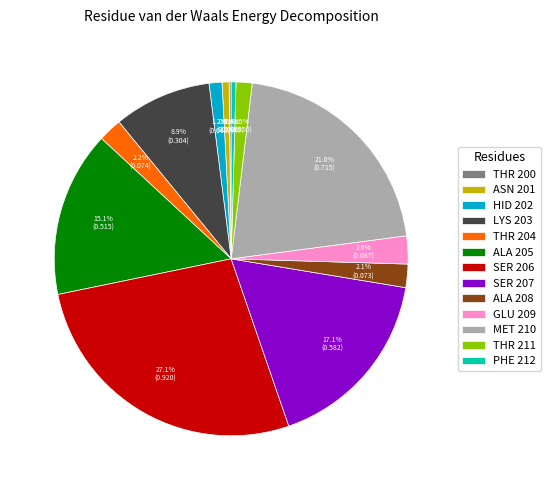

True or false: SER 207 accounts for 28% of the total.

False